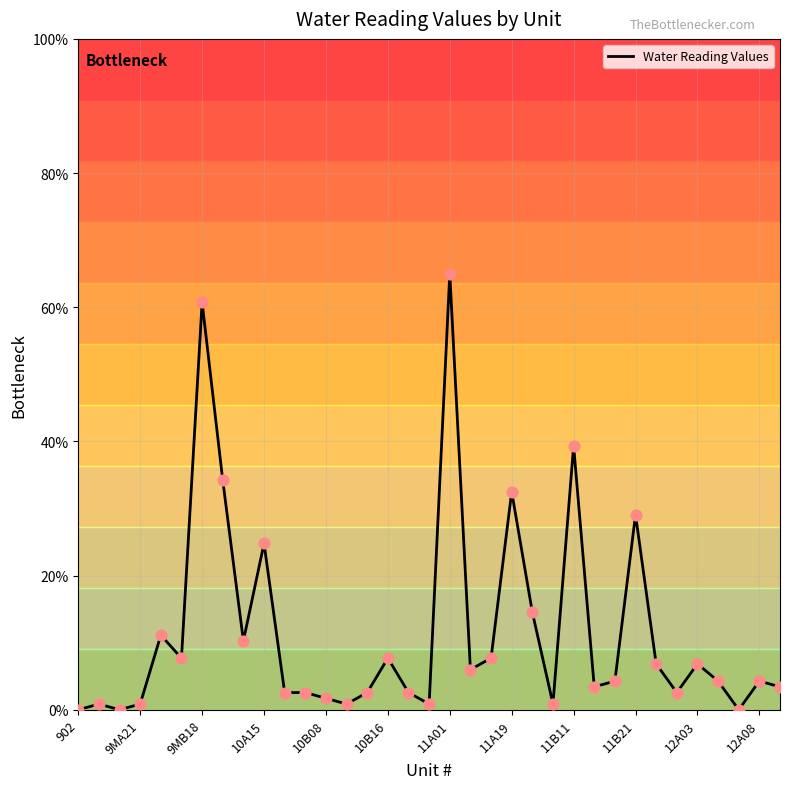

What is the difference between the maximum and minimum values?

65.0